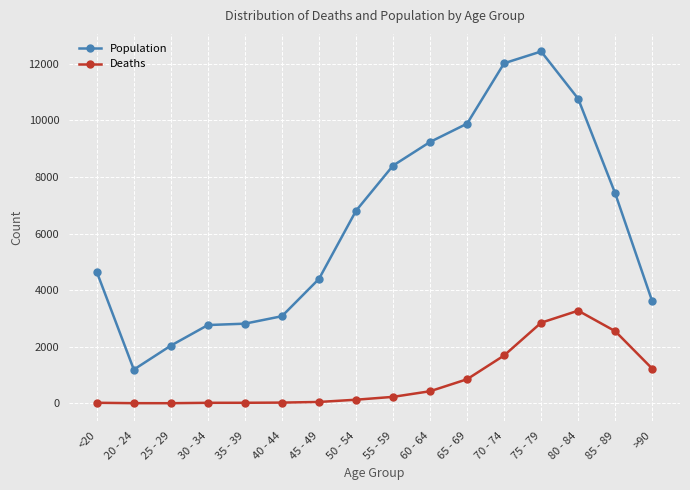

What is the maximum value for Population?

12434